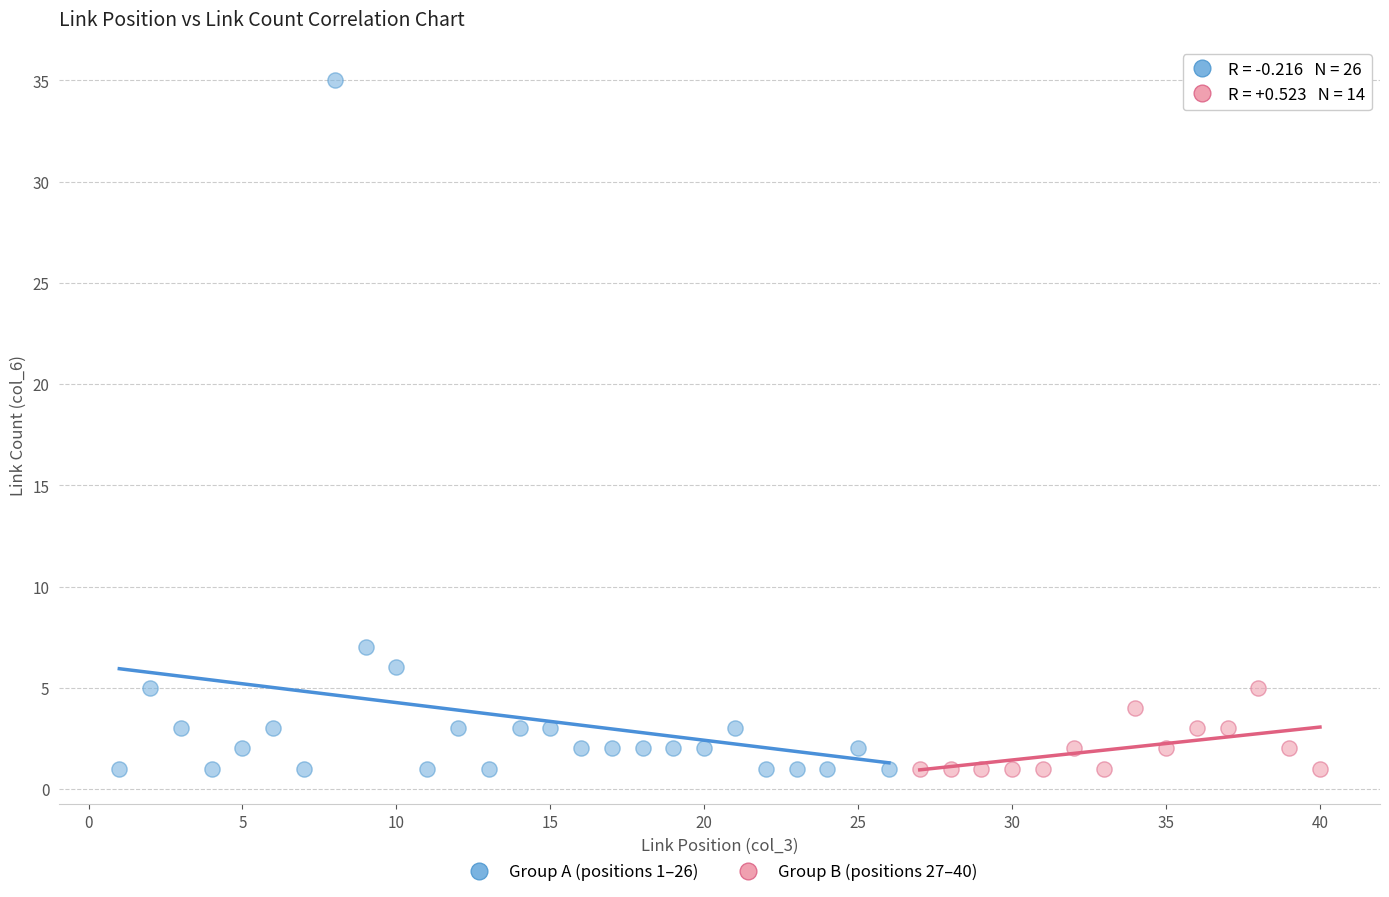

What are all the series names shown in the legend?

Group A (positions 1–26), Group B (positions 27–40)